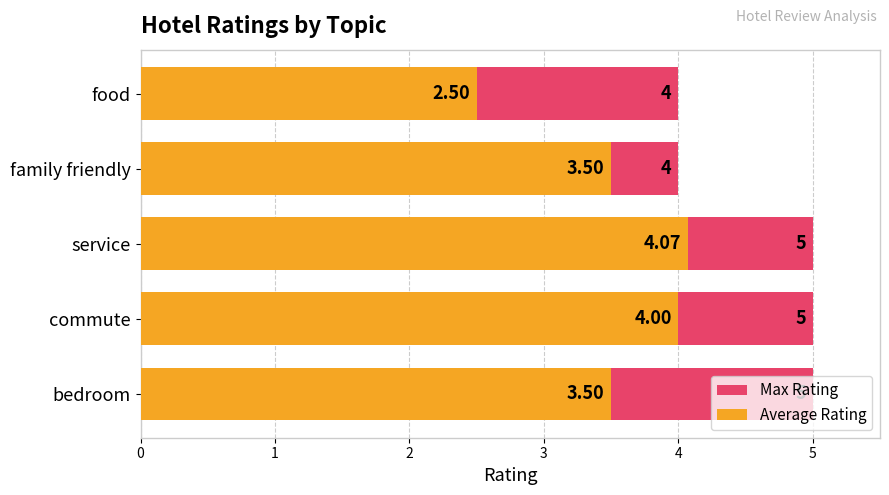

What is the maximum value for Average Rating?

4.1